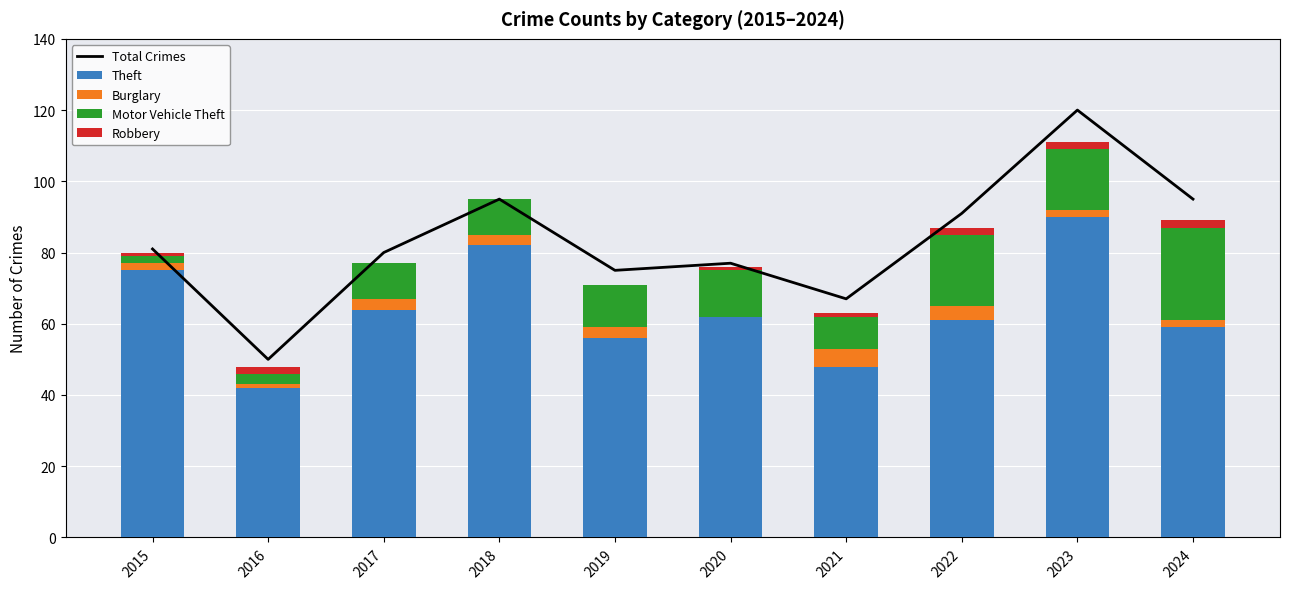

The value of Theft at 2024 is 99. True or false?

False